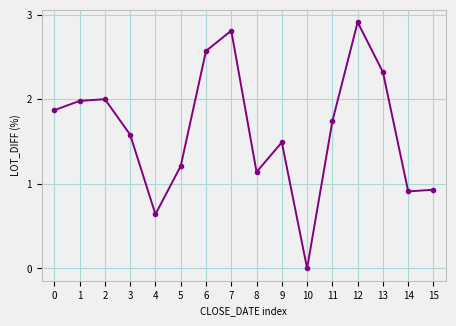

True or false: the data shows 3.5 at 6.

False